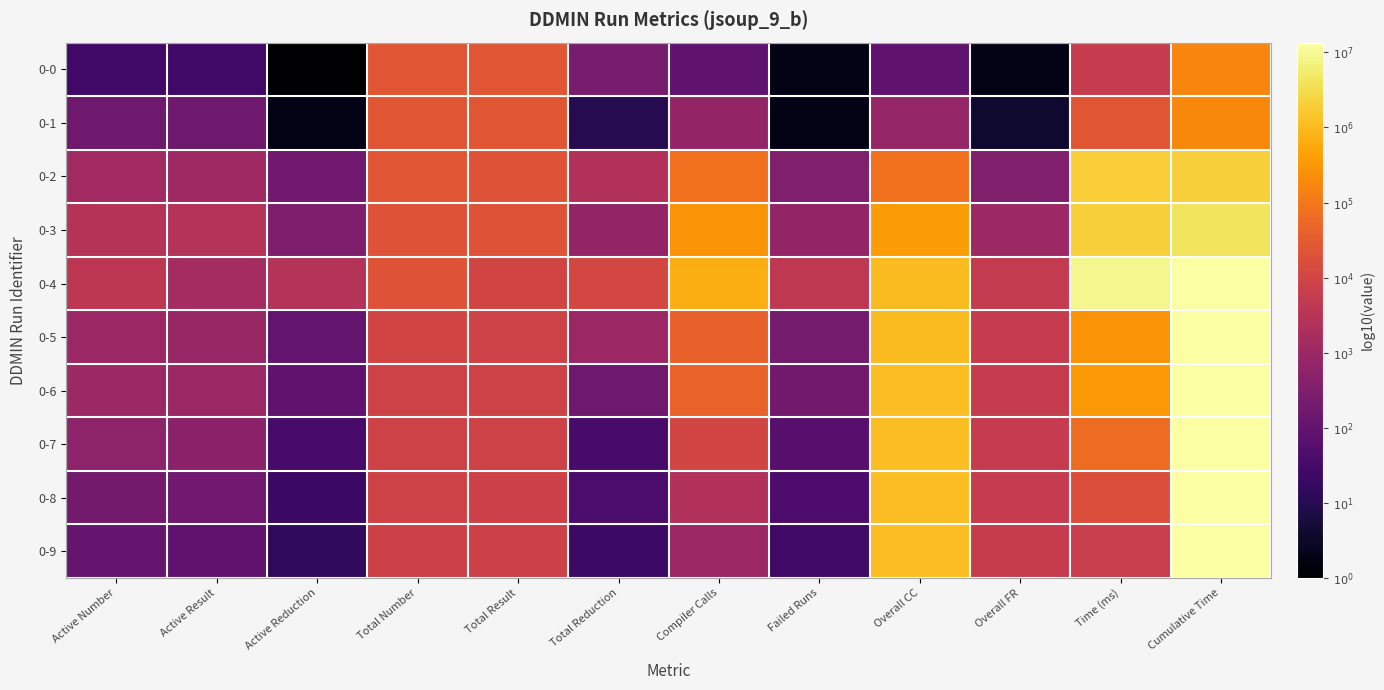

Which series has the largest total across all categories?

0-4